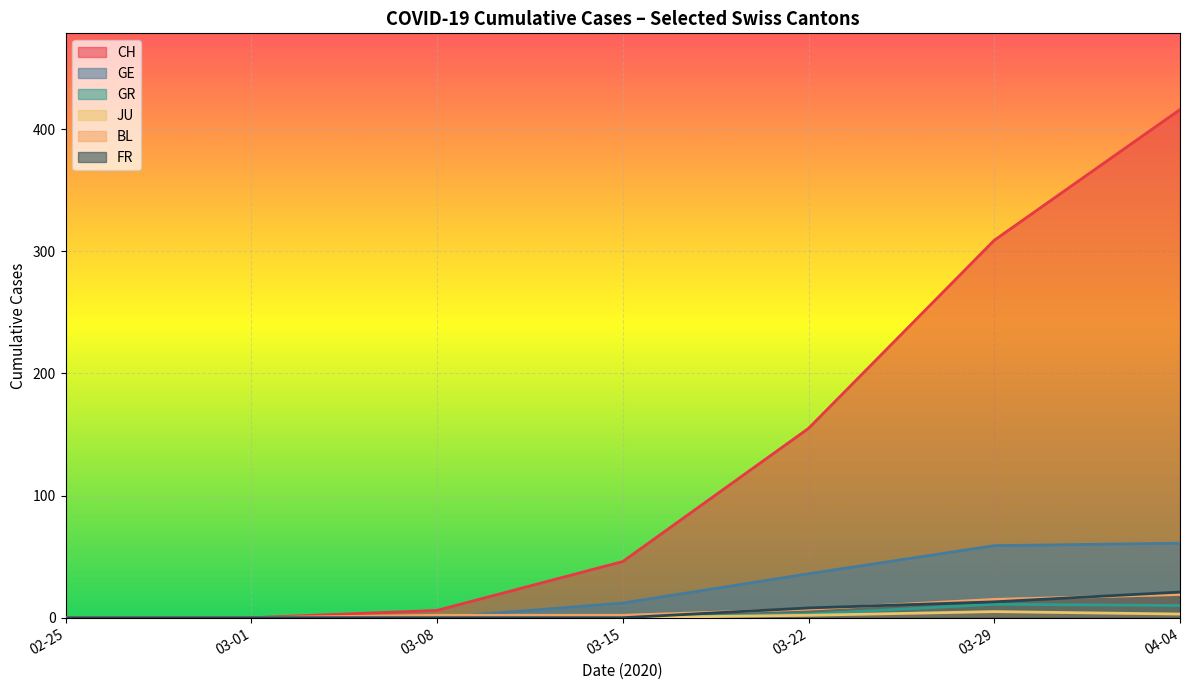

True or false: CH and JU cross at least once.

False